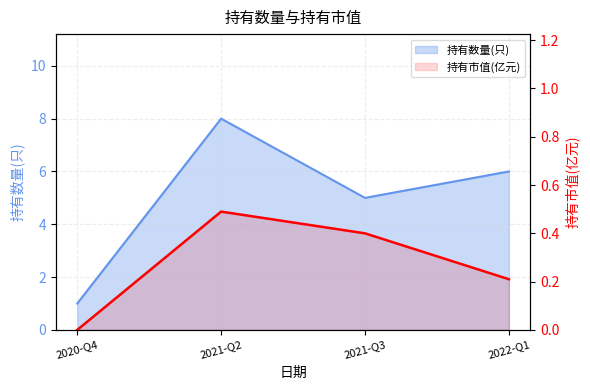

List the labels in order of value, largest first.

2021-Q2, 2021-Q3, 2022-Q1, 2020-Q4